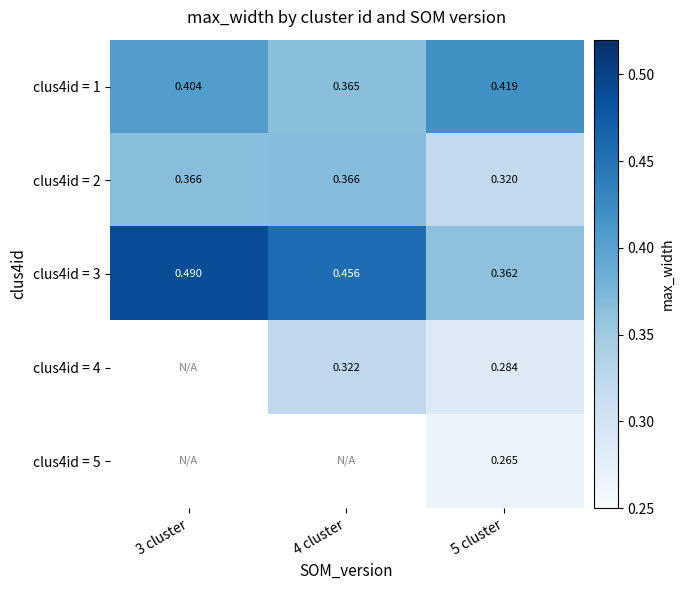

Is it true that clus4id = 2 equals 0.1 at 3 cluster?

False